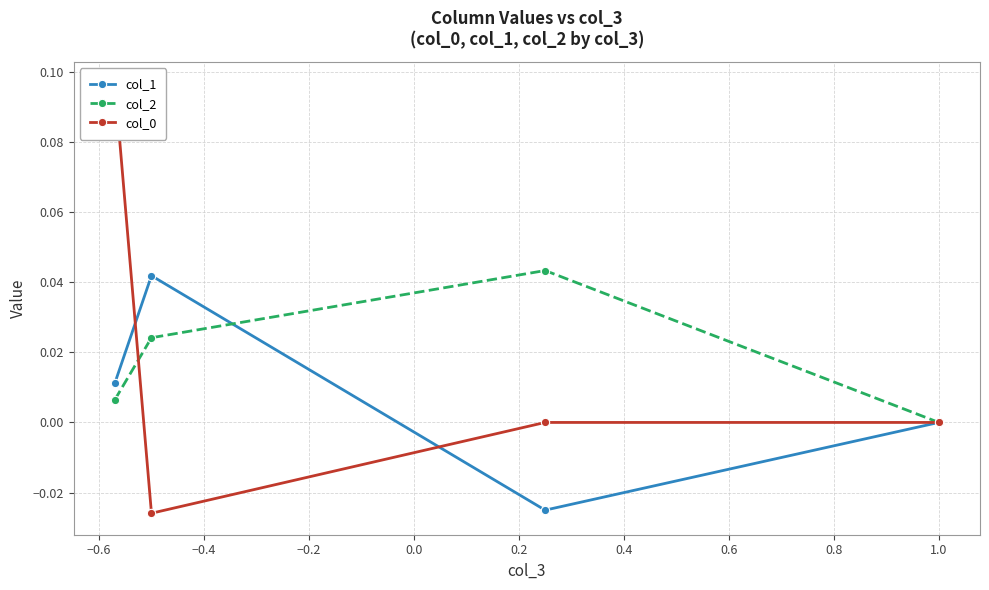

True or false: col_2 has more than 2 points higher than both neighbors.

False